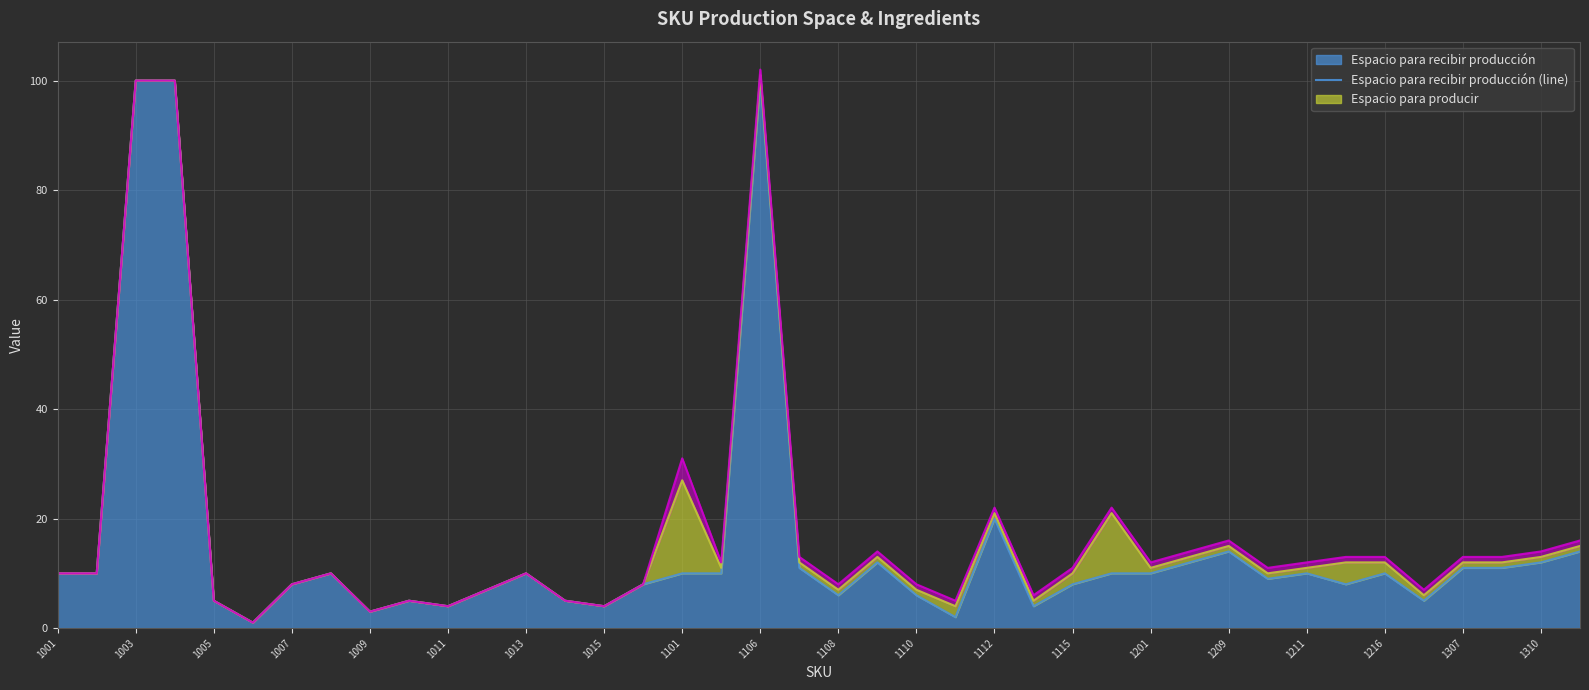

Count the number of categories in the chart.

40